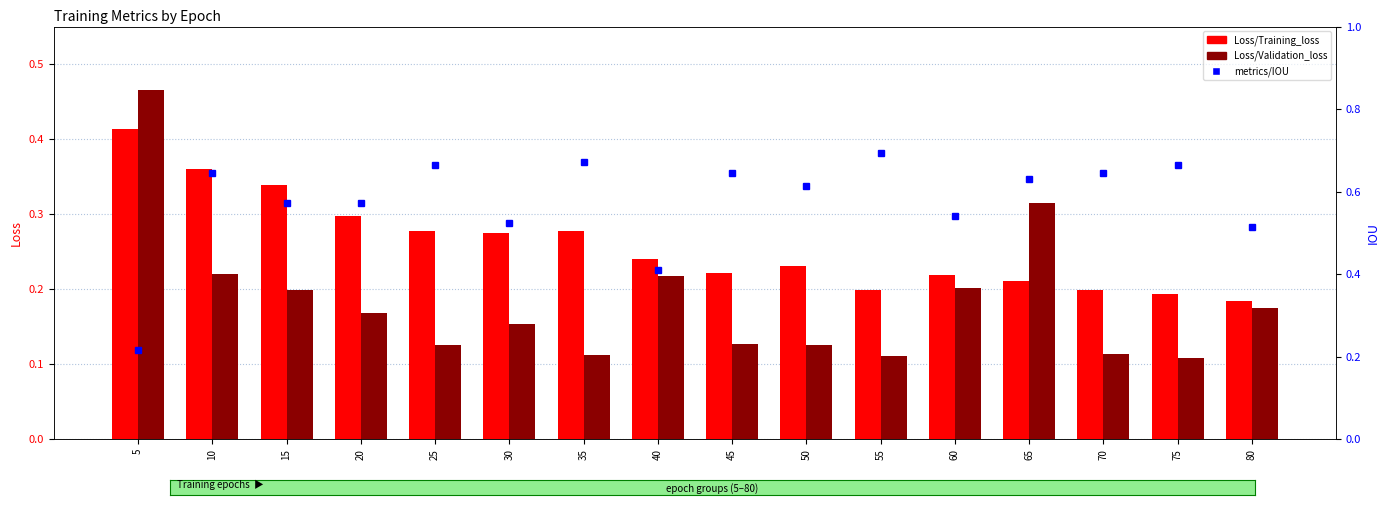

What is the highest value of the Loss/Validation_loss series?

0.5